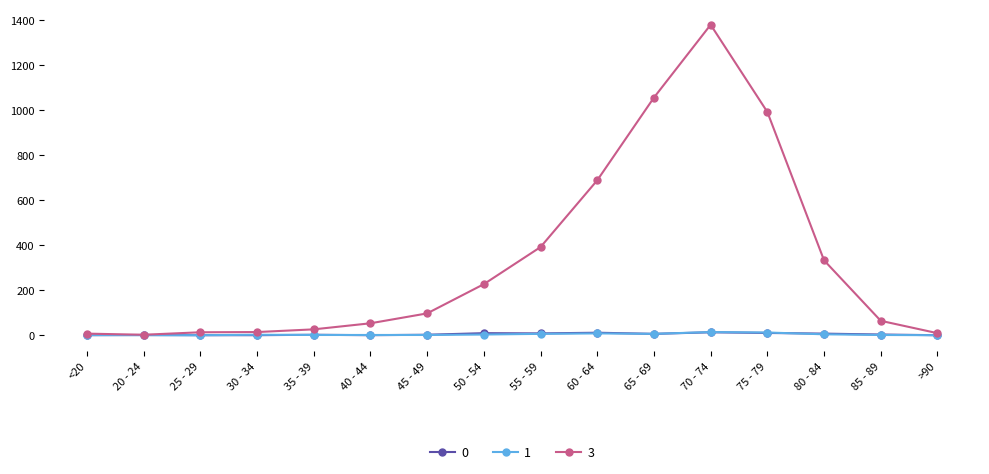

How many data points does each series have?

16